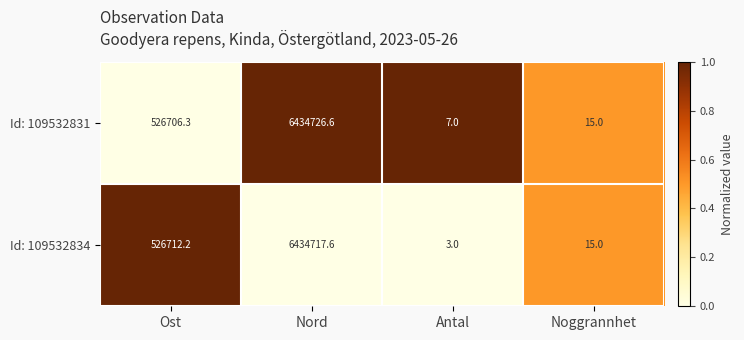

What is the total value across all series at Noggrannhet?

30.0